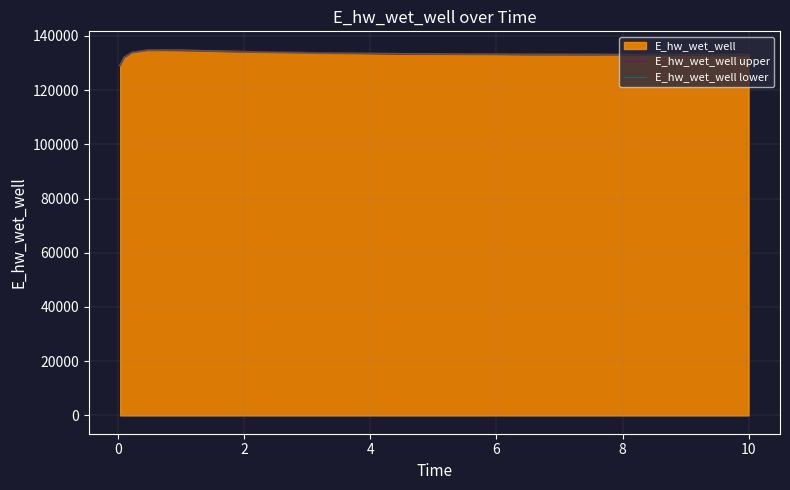

What is the difference between the maximum and minimum values in the E_hw_wet_well lower series?

5666.1